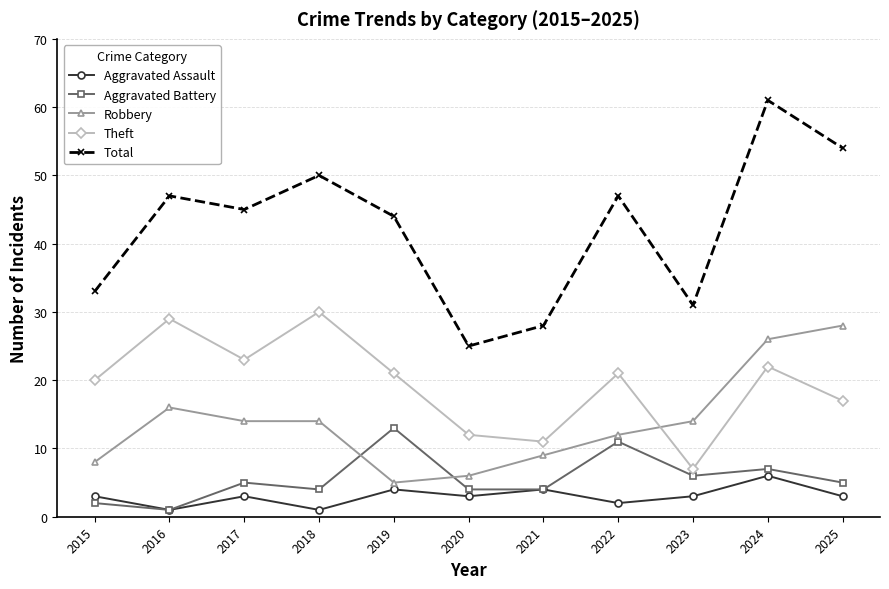

Is the value of Robbery at 2024 greater than the value of Total at 2025?

No